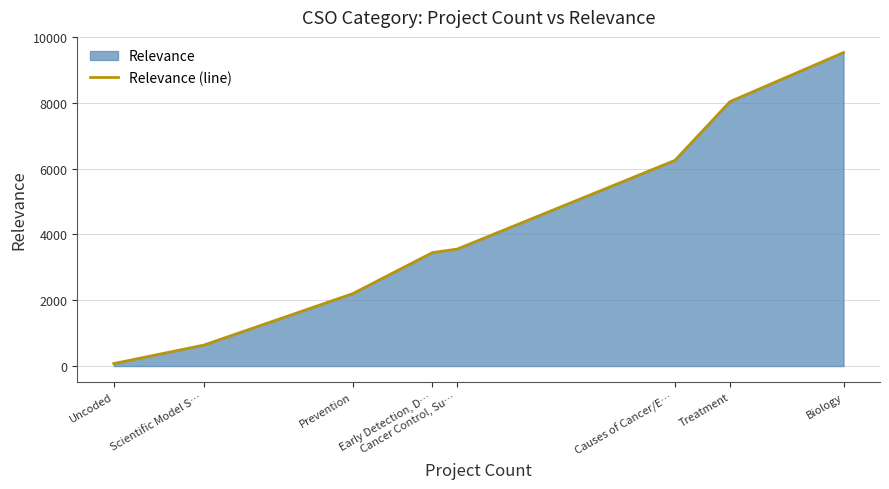

What is the change in value from Uncoded to Cancer Control, Su…?

+3481.8